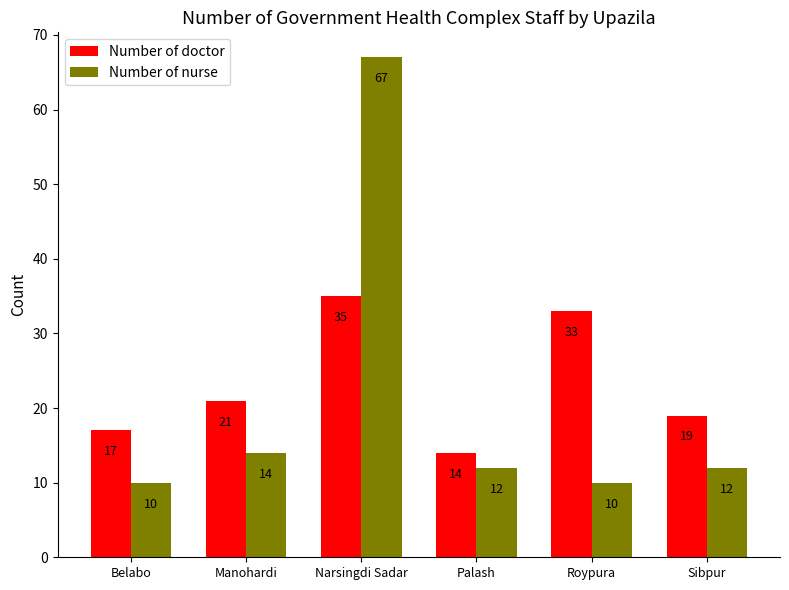

List the series in order of their peak value, lowest first.

Number of doctor, Number of nurse